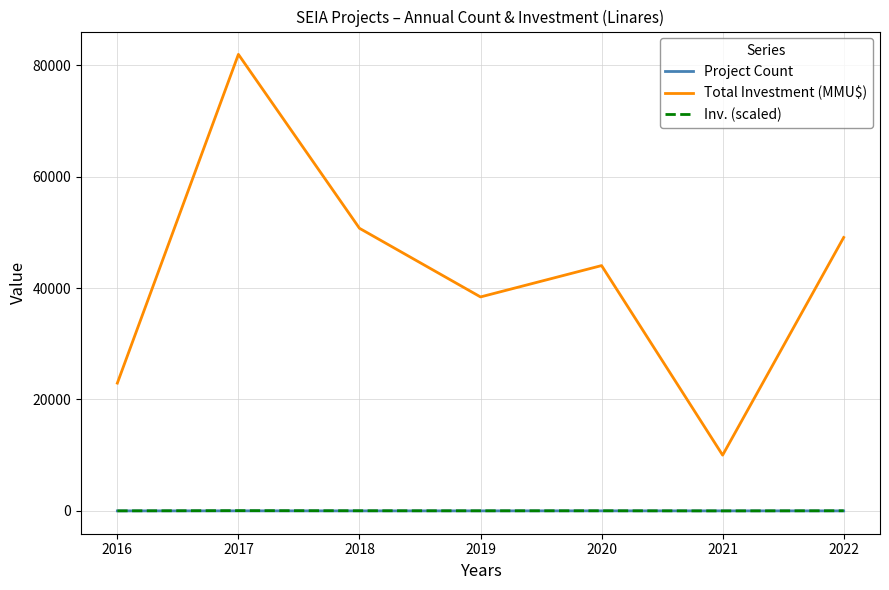

What is the maximum value shown in the chart?

81929.0